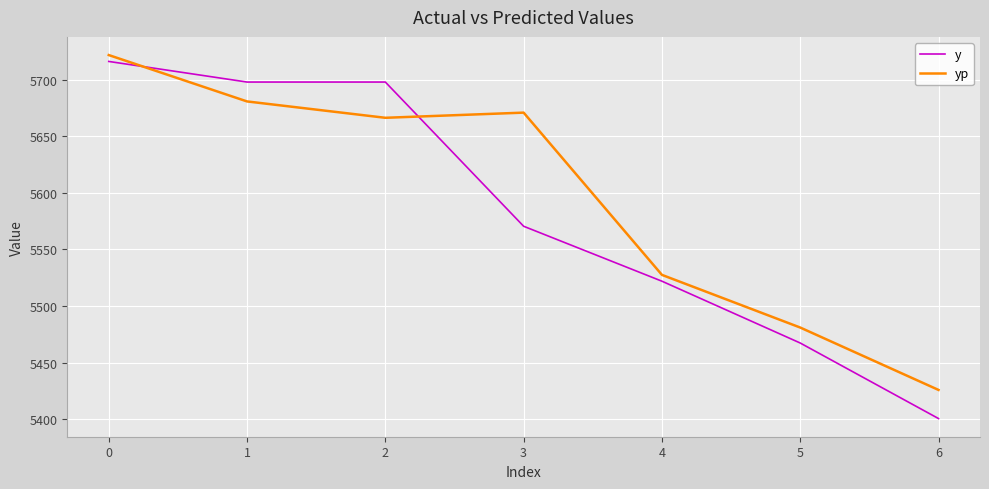

Which series ends up on top after the final intersection of yp and y?

yp